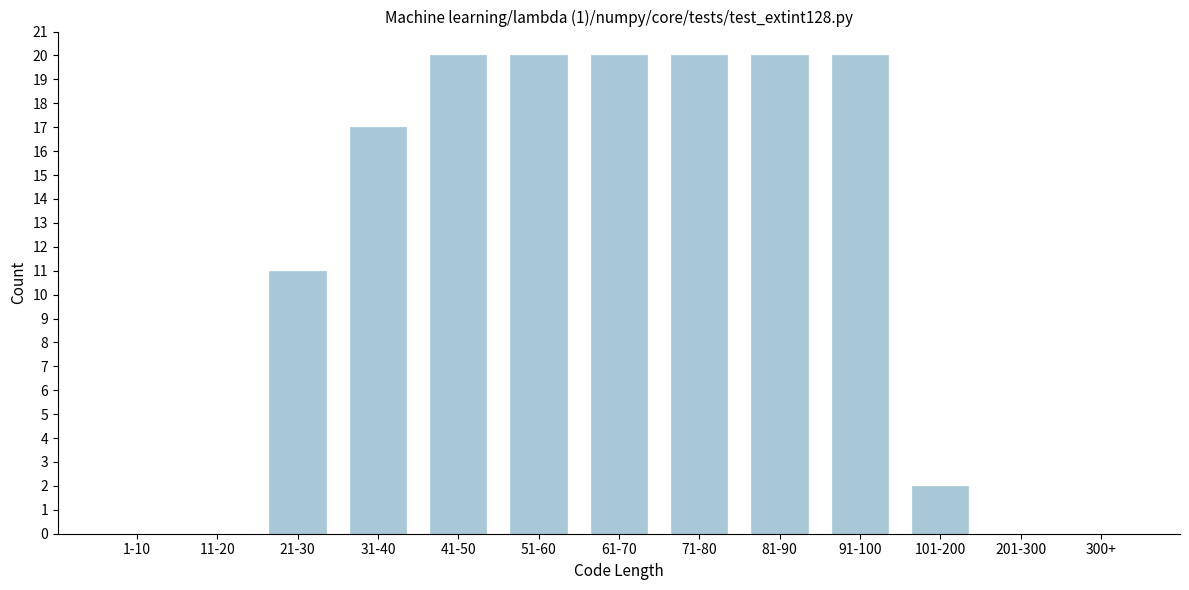

Reading left to right, list all the values displayed in this chart.

1-10=0	11-20=0	21-30=11	31-40=17	41-50=20	51-60=20	61-70=20	71-80=20	81-90=20	91-100=20	101-200=2	201-300=0	300+=0